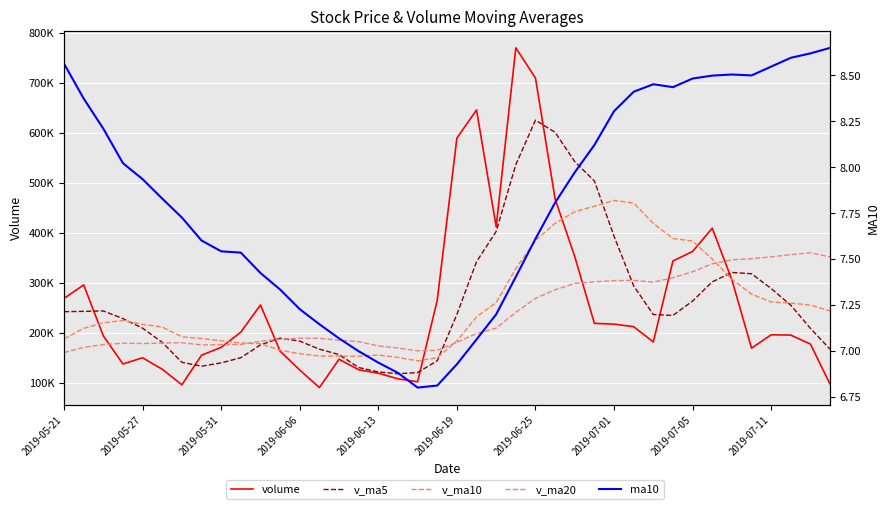

Reading left to right, transcribe all the data shown in this chart.

volume: 268336.0	295452.0	193343.5	137067.0	149557.8	126579.9	95485.9	154706.0	170367.9	200855.4	255240.1	162843.7	125016.9	89871.4	146586.0	125529.3	118667.1	107375.1	101479.5	264700.2	589232.8	645689.4	411700.4	769943.1	709633.8	467444.6	352190.2	218465.0	216881.4	211732.0	181242.2	343318.1	362379.2	408949.7	305527.1	168712.0	195604.3	194931.7	176885.0	96464.4
v_ma5: 241783.0	242473.2	243275.6	227928.5	208751.3	180400.1	140406.8	132679.3	139339.5	149599.0	175331.1	188802.6	182864.8	166765.5	155911.6	129969.5	121134.1	117605.8	119927.4	143550.2	236290.9	341695.4	402560.4	536253.2	625239.9	600882.3	542182.4	503535.3	392923.0	293342.7	236102.2	234327.8	263110.6	301524.2	320283.2	317777.2	288234.5	254745.0	208332.0	166519.5
v_ma10: 187410.7	208432.8	219528.1	224185.8	216466.5	211091.5	191440.0	187977.5	183634.0	179175.1	177865.6	164604.7	157772.1	153052.5	152755.3	152650.3	154968.4	150235.3	143346.5	149730.9	183130.2	231414.8	260083.1	328090.3	384395.1	418586.6	441938.9	453047.9	464588.1	459291.3	418492.2	388255.1	383323.0	347223.6	306813.0	276939.7	261281.1	258927.8	254928.1	243401.4
v_ma20: 159815.1	170505.5	175832.4	178737.2	177986.7	179012.6	179661.0	175324.0	175796.1	176110.5	182638.1	186518.8	188650.1	188619.2	184610.9	181870.9	173204.2	169106.4	163490.2	164453.0	180497.9	198009.8	208927.6	240571.4	268575.2	285618.4	298453.6	301641.6	303967.3	304511.1	300811.2	309834.9	321703.0	337657.0	345604.0	347763.1	351610.0	355987.8	359758.1	351346.3
ma10: 8.6	8.4	8.2	8.0	7.9	7.8	7.7	7.6	7.5	7.5	7.4	7.3	7.2	7.1	7.1	7.0	6.9	6.9	6.8	6.8	6.9	7.1	7.2	7.4	7.6	7.8	8.0	8.1	8.3	8.4	8.5	8.4	8.5	8.5	8.5	8.5	8.5	8.6	8.6	8.7